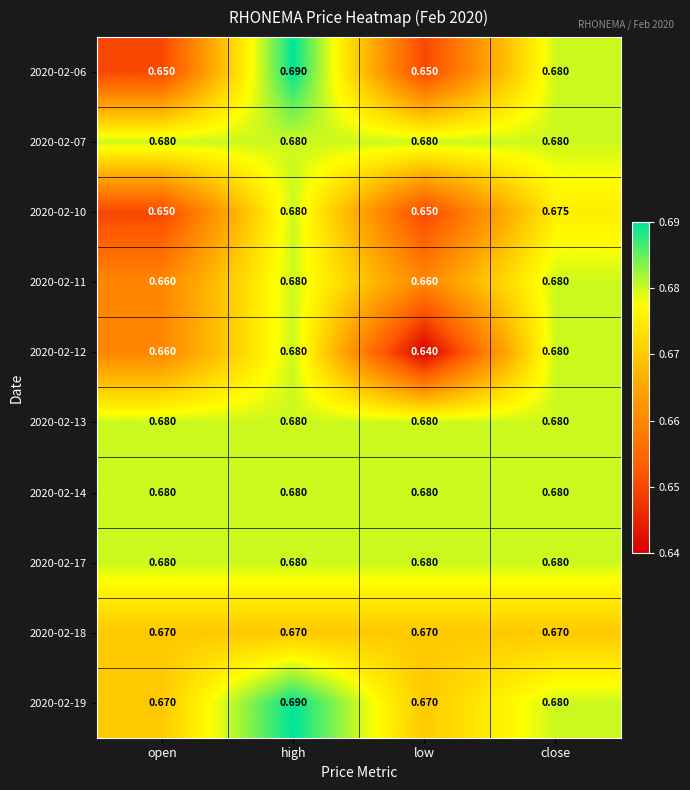

Between open and close, which series saw the biggest shift?

2020-02-06